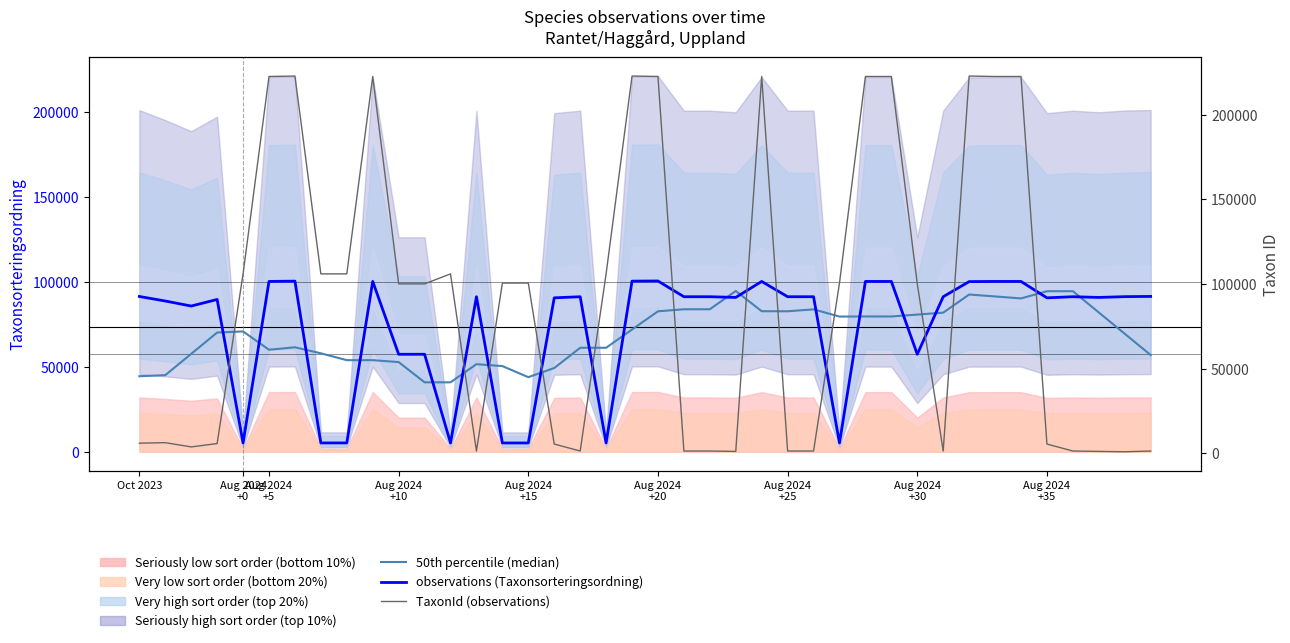

Rank the series at 39 from highest to lowest value.

observations (Taxonsorteringsordning), 50th percentile (median), TaxonId (observations)